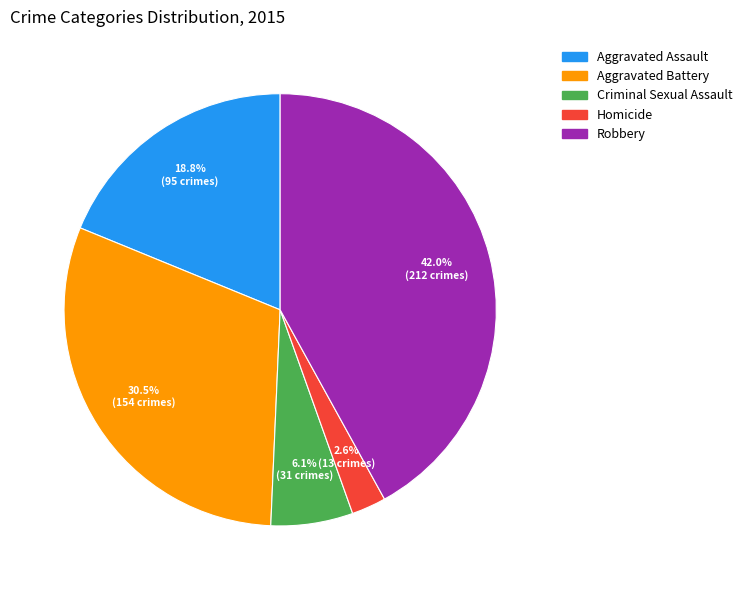

Is it true that Criminal Sexual Assault is 6% of the pie?

True